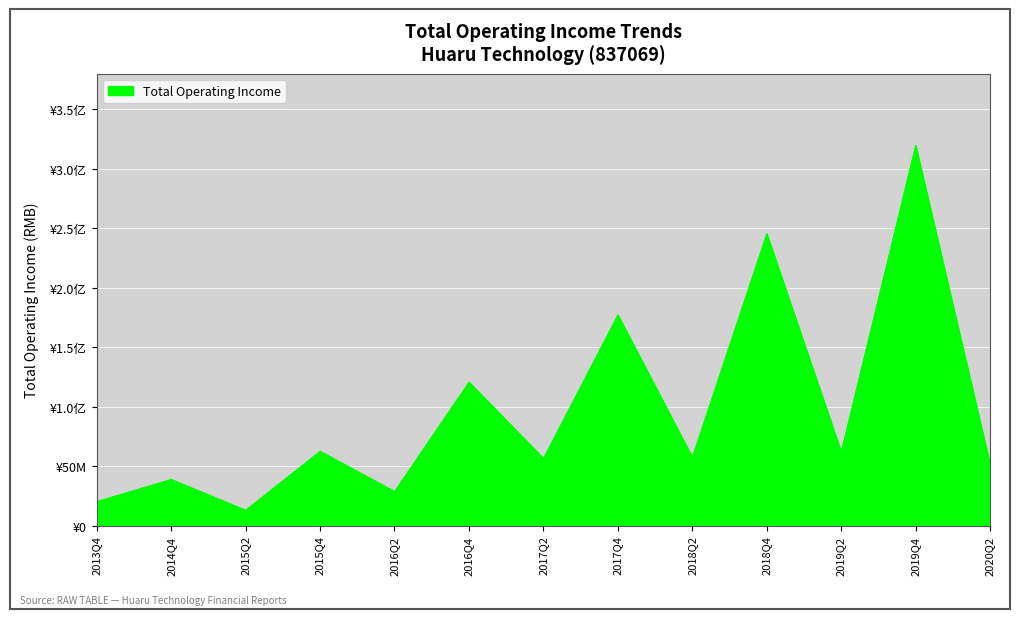

What is the average value?

96644838.1